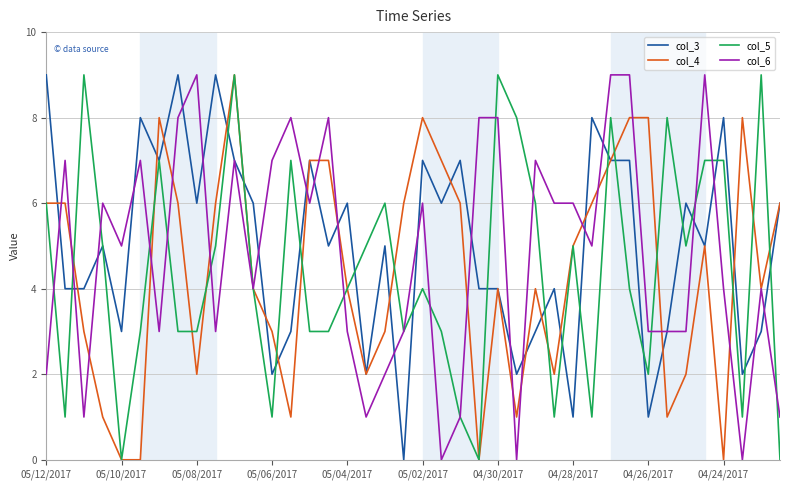

What is the greatest value displayed?

9